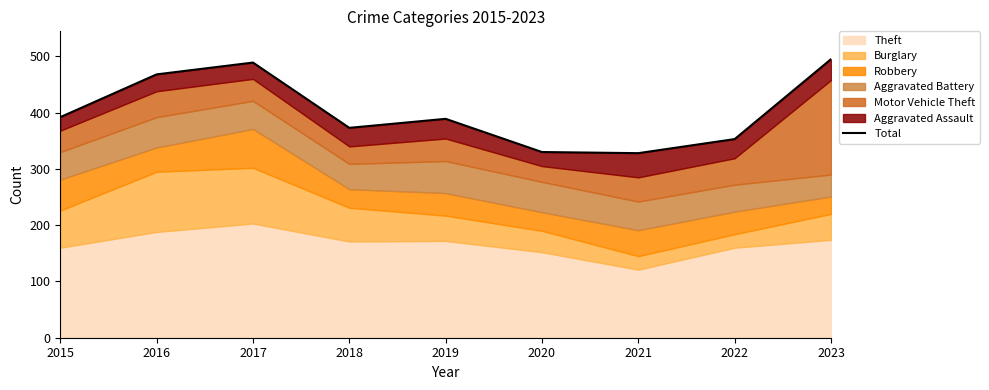

Is it true that the value at 2015 is 638?

False